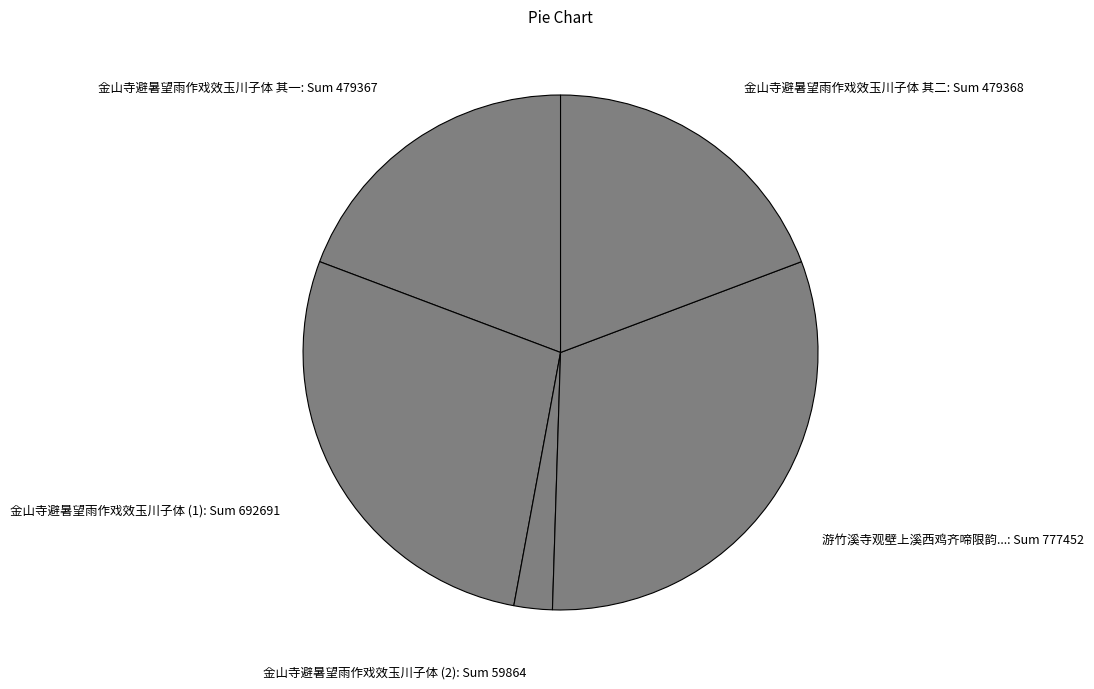

Do 金山寺避暑望雨作戏效玉川子体 其一: Sum 479367 and 游竹溪寺观壁上溪西鸡齐啼限韵...: Sum 777452 together represent more than half of the pie?

Yes